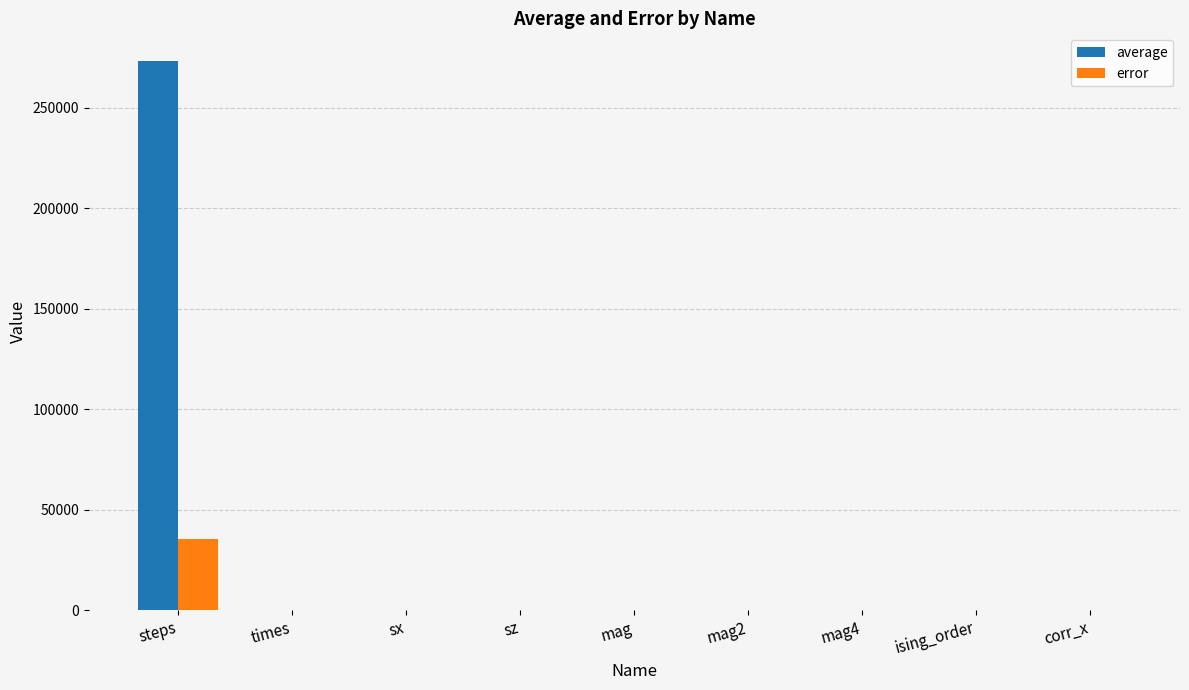

How many data points in error are above 0?

3